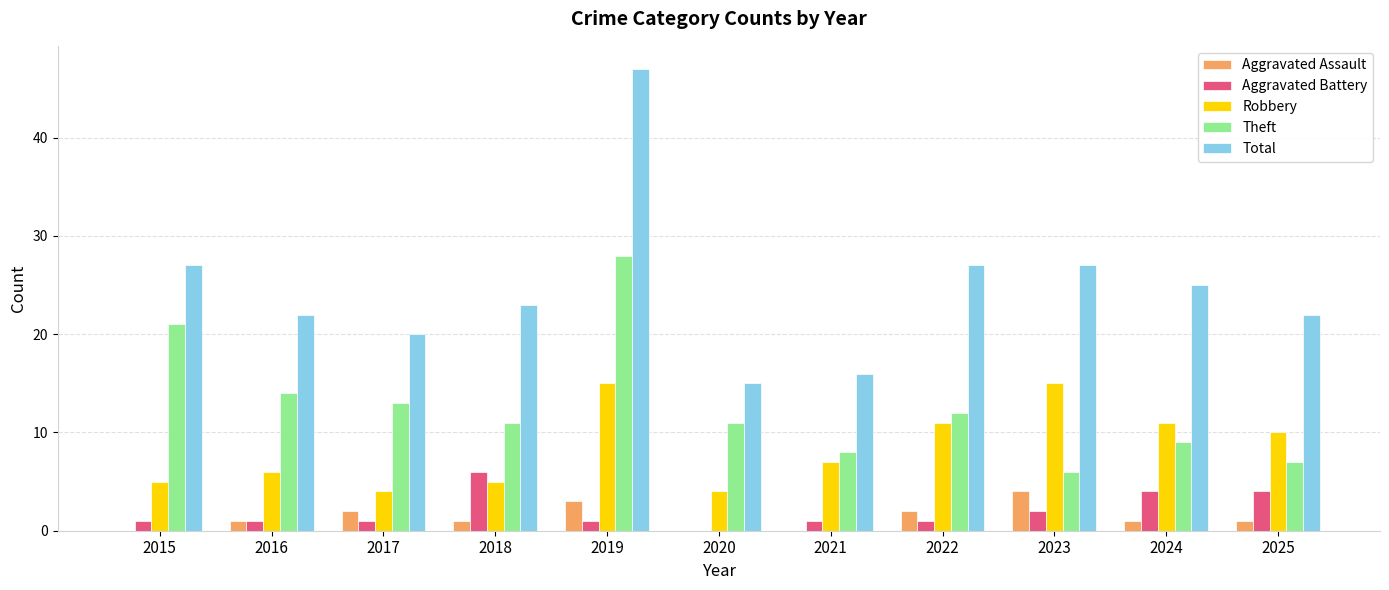

What is the sum of the Aggravated Battery values at 2023 and 2018?

8